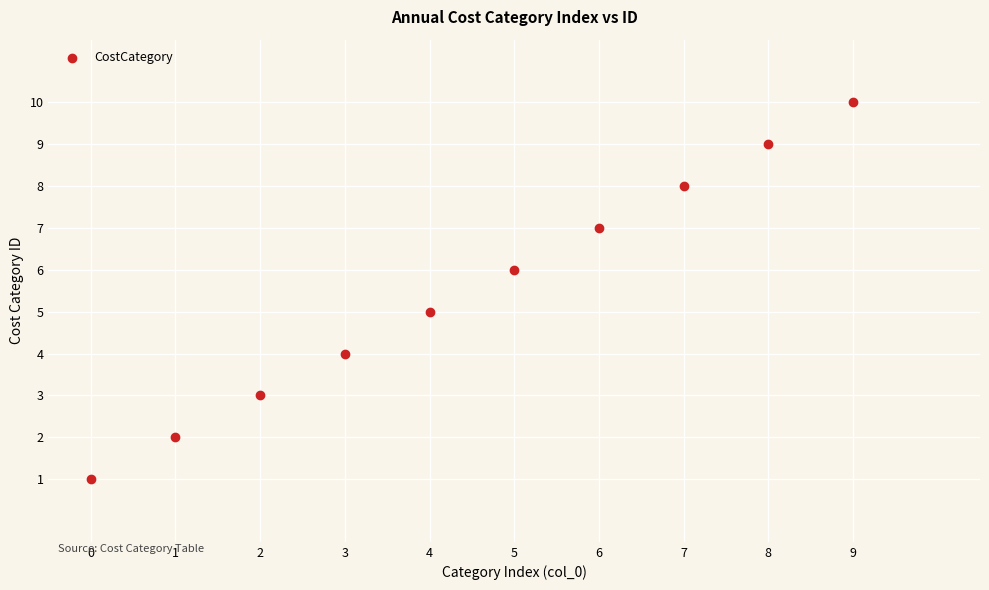

What is the average Y value?

6